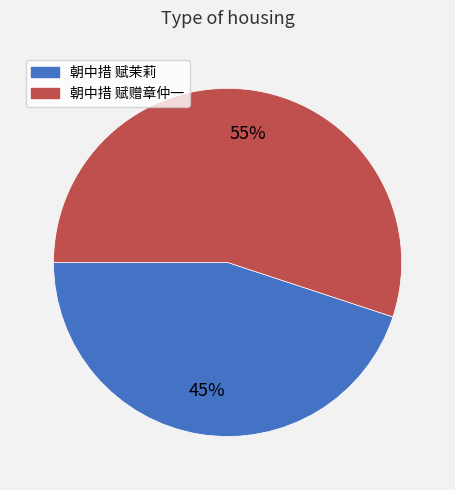

Rank the categories by value from lowest to highest.

朝中措 赋茉莉, 朝中措 赋赠章仲一